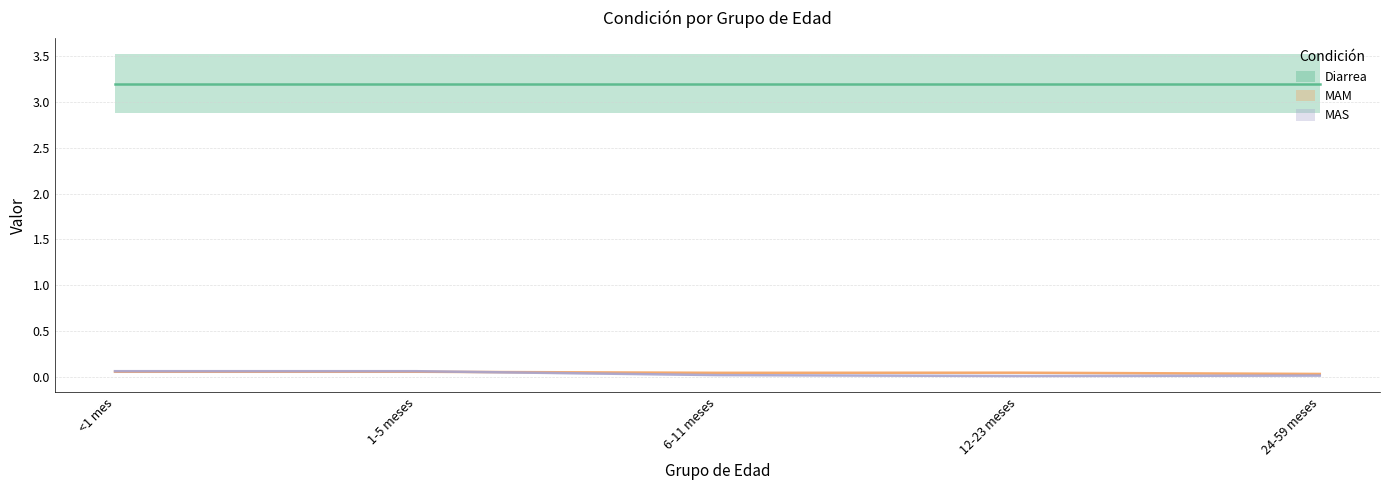

At which category is the sum across all series the highest?

<1 mes